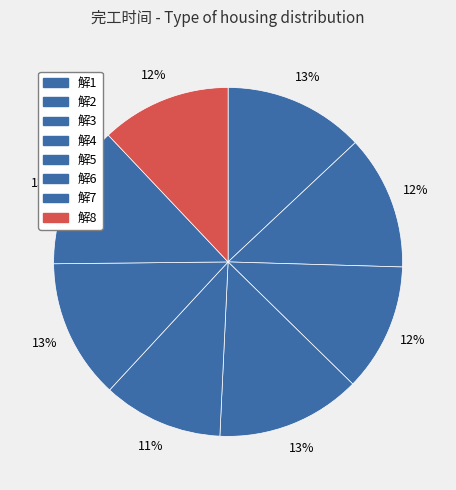

How many slices are in this pie chart?

8